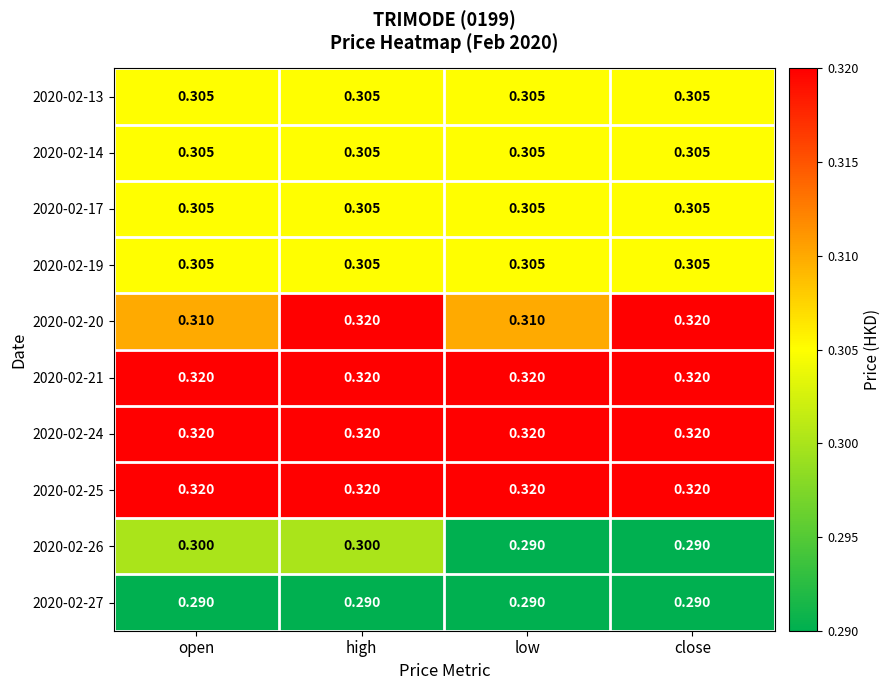

At how many categories does at least one series exceed 0?

4